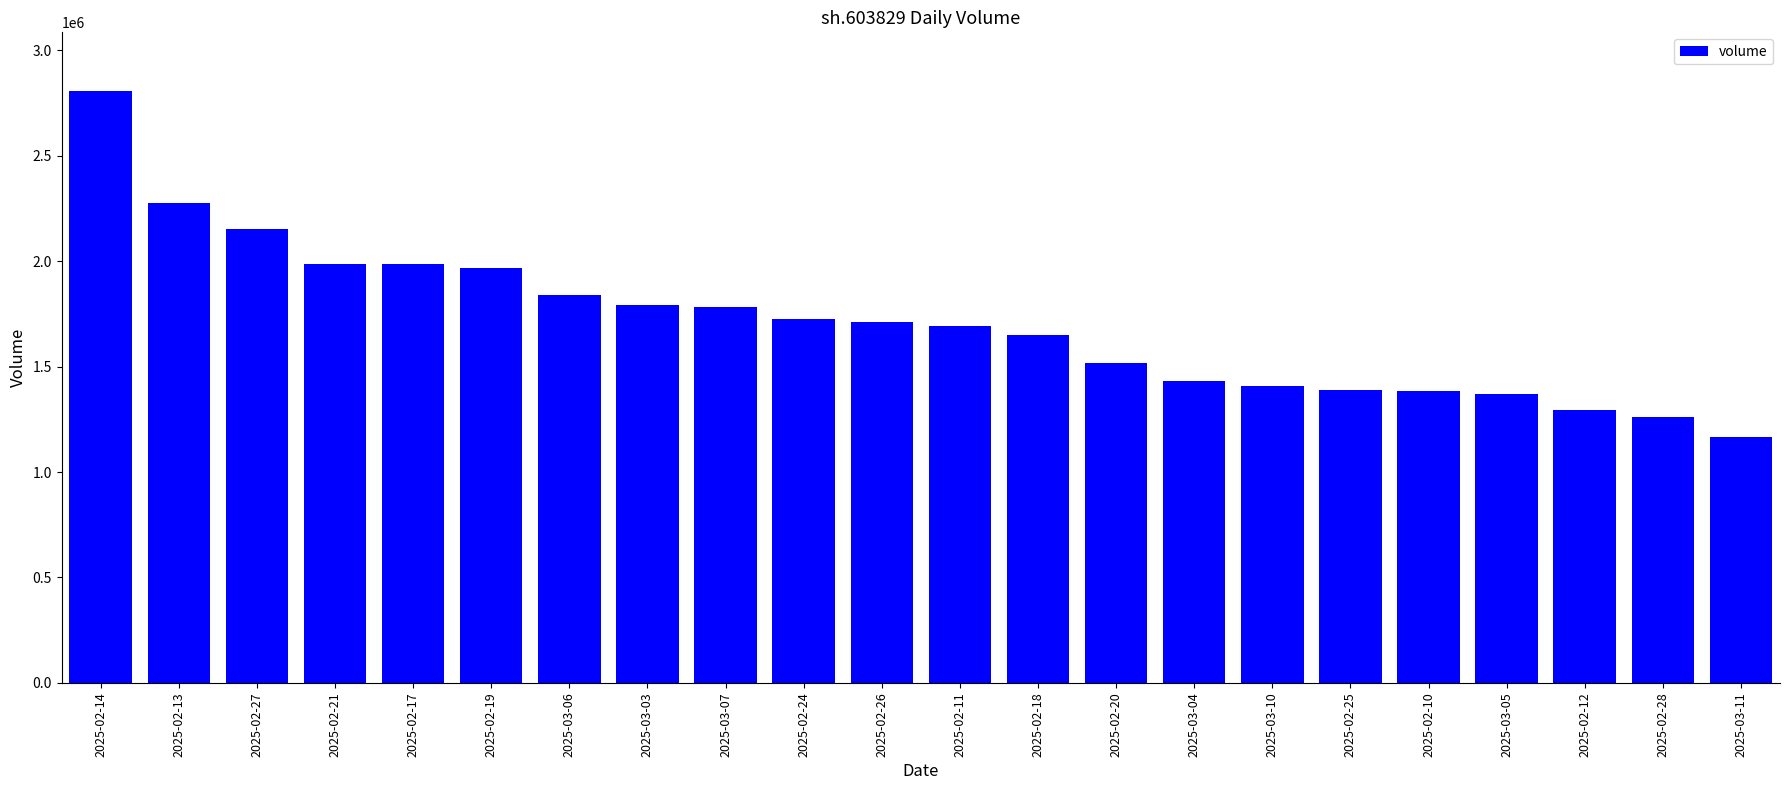

What is the label of the 20th bar from the right?

2025-02-27